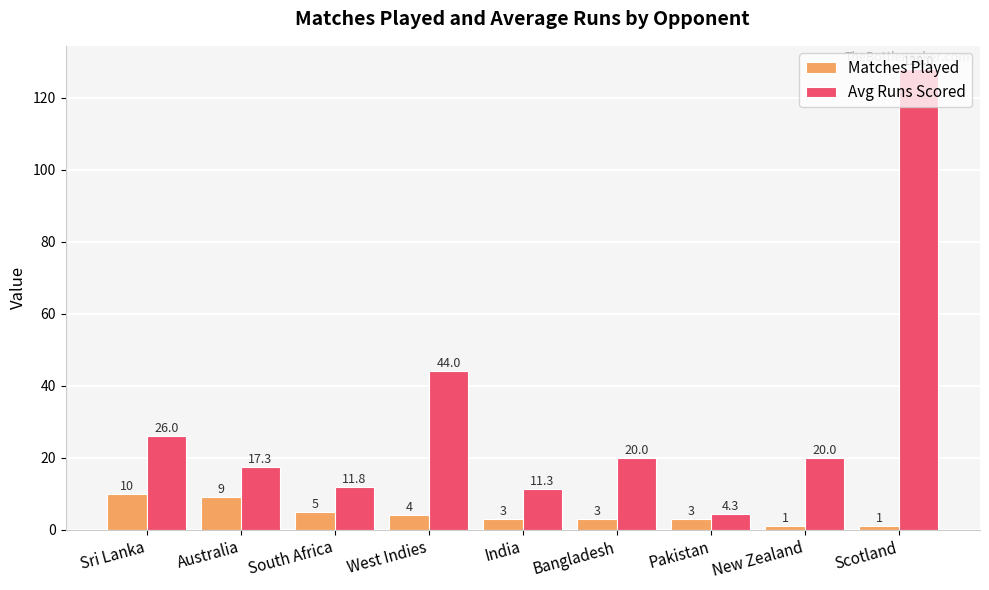

What is the label of the 8th bar from the left?

New Zealand